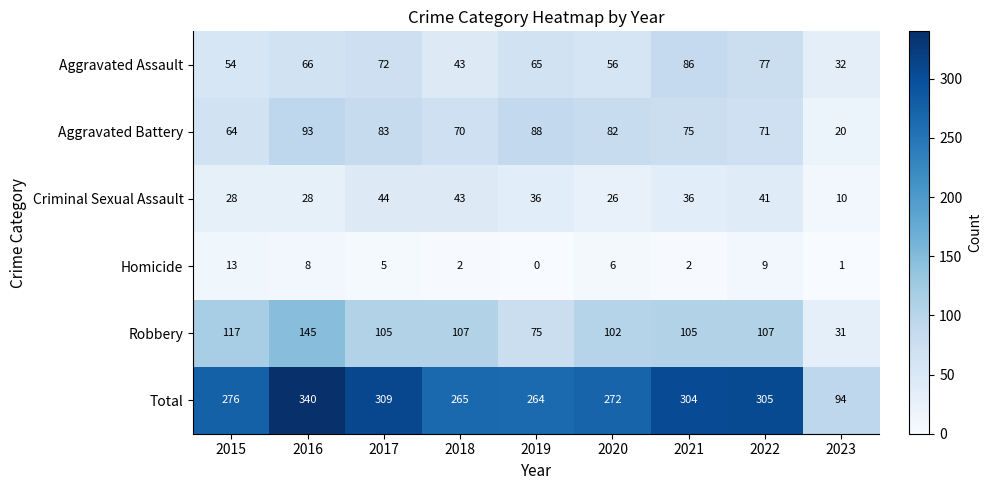

What is the difference between the Total values at 2023 and 2015?

182